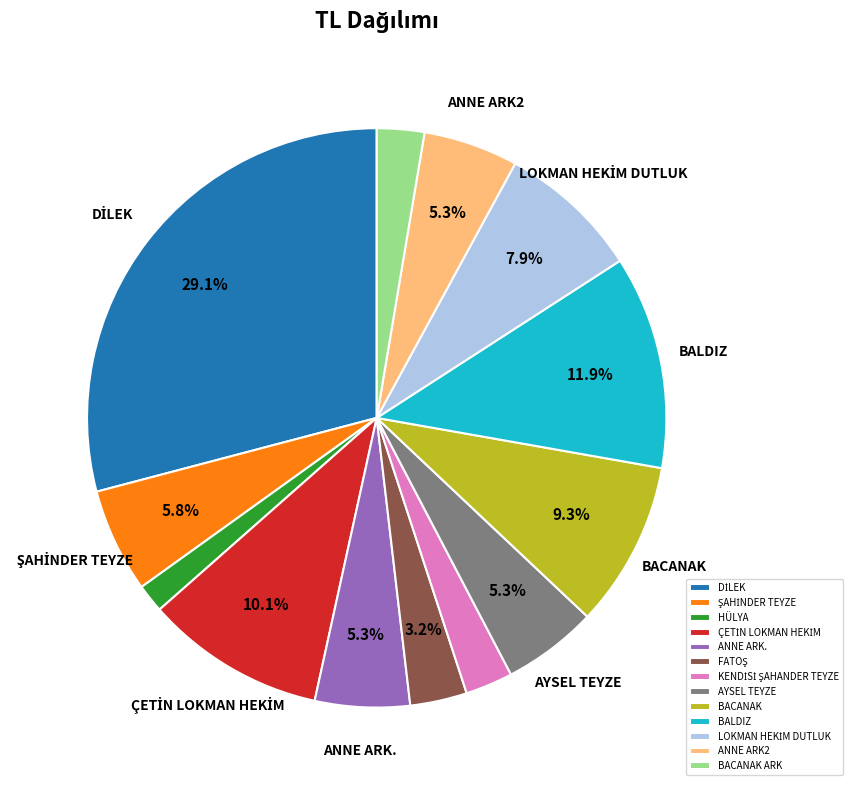

What is the ratio of the value at HÜLYA to the value at ANNE ARK2?

0.3